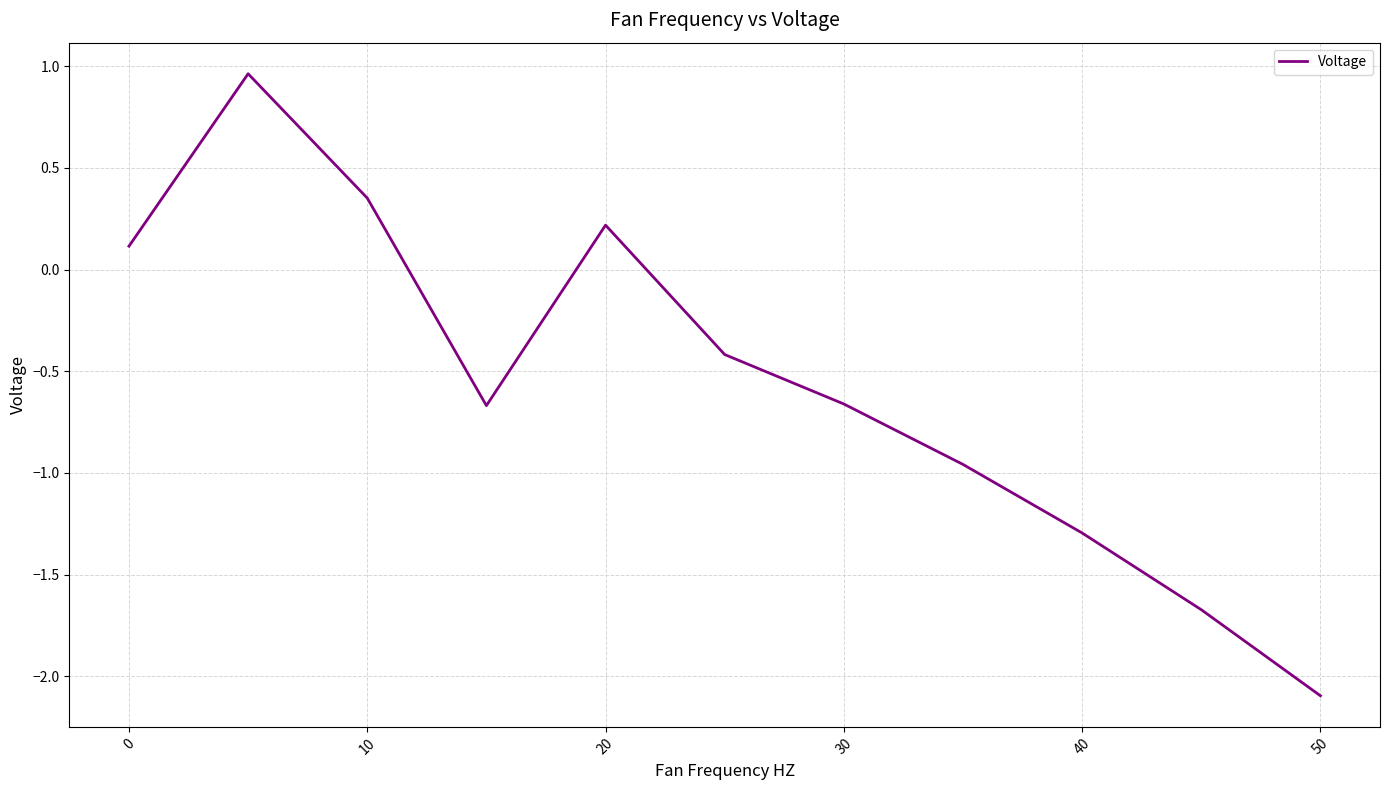

What is the difference between the maximum and minimum values?

3.1